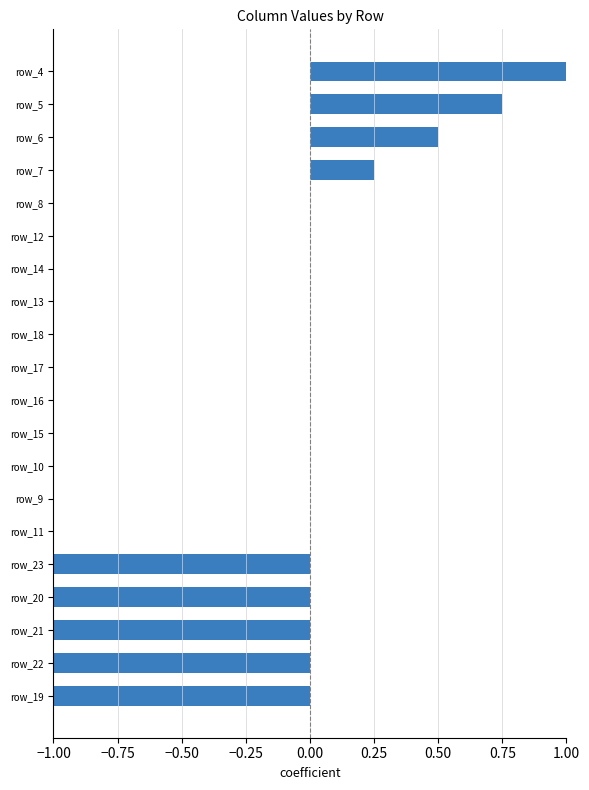

How many data points does each series have?

20